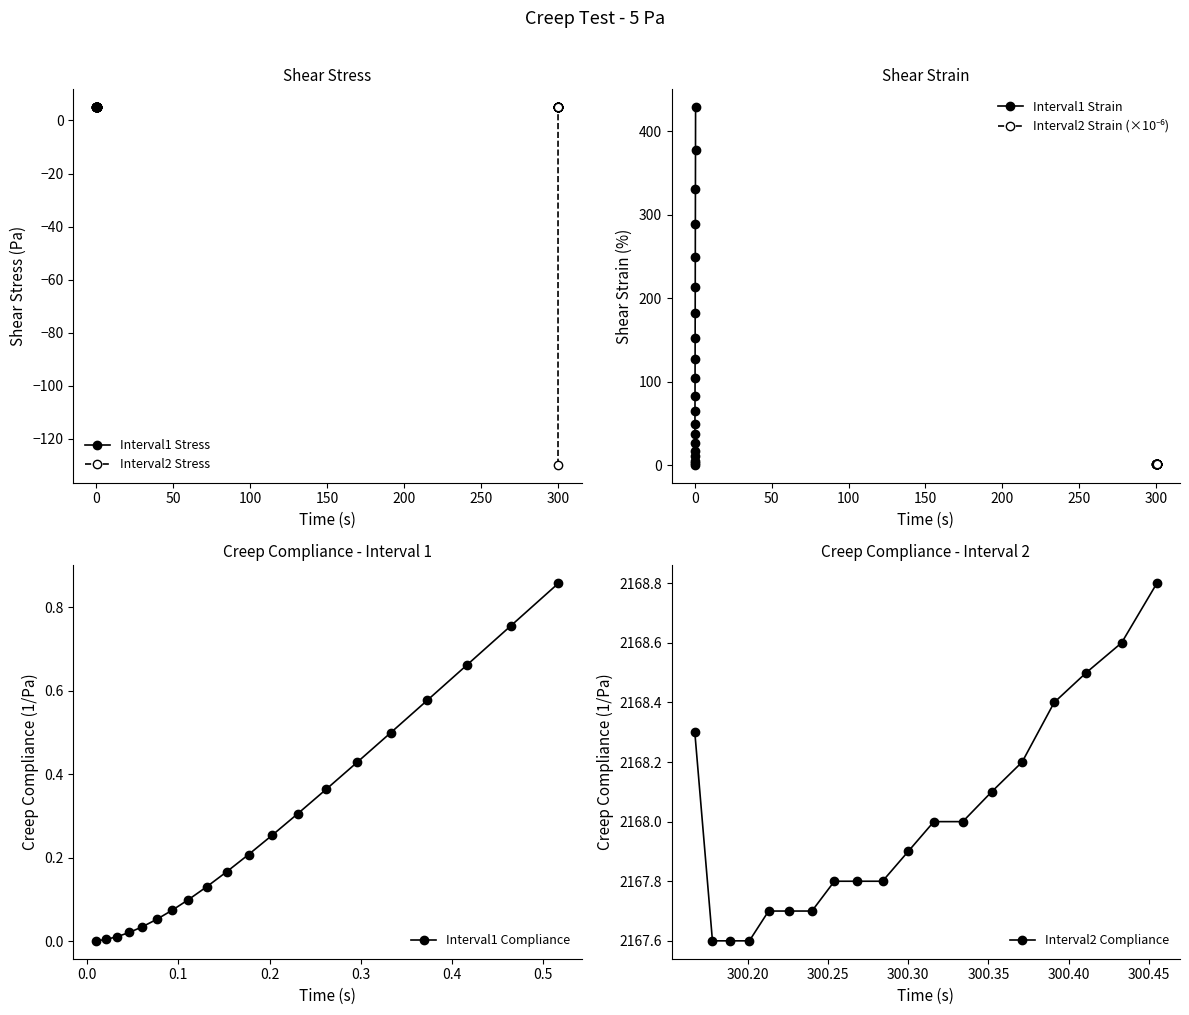

What is the value of the Interval1 Stress point at the 14th from the left?

5.0